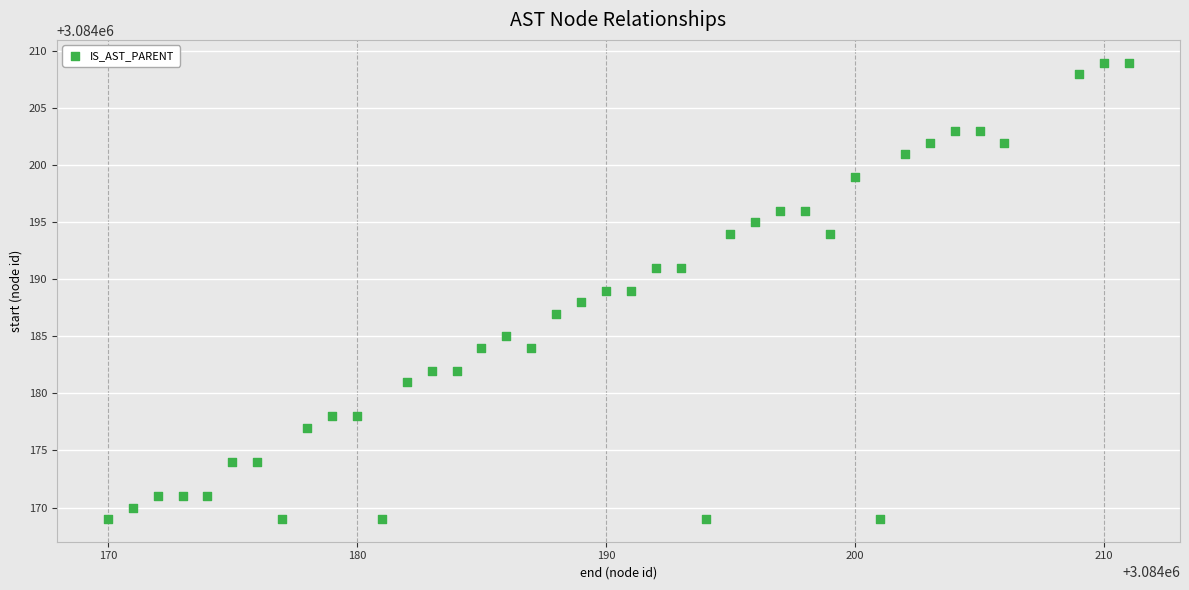

What is the range of Y values (max minus min)?

40